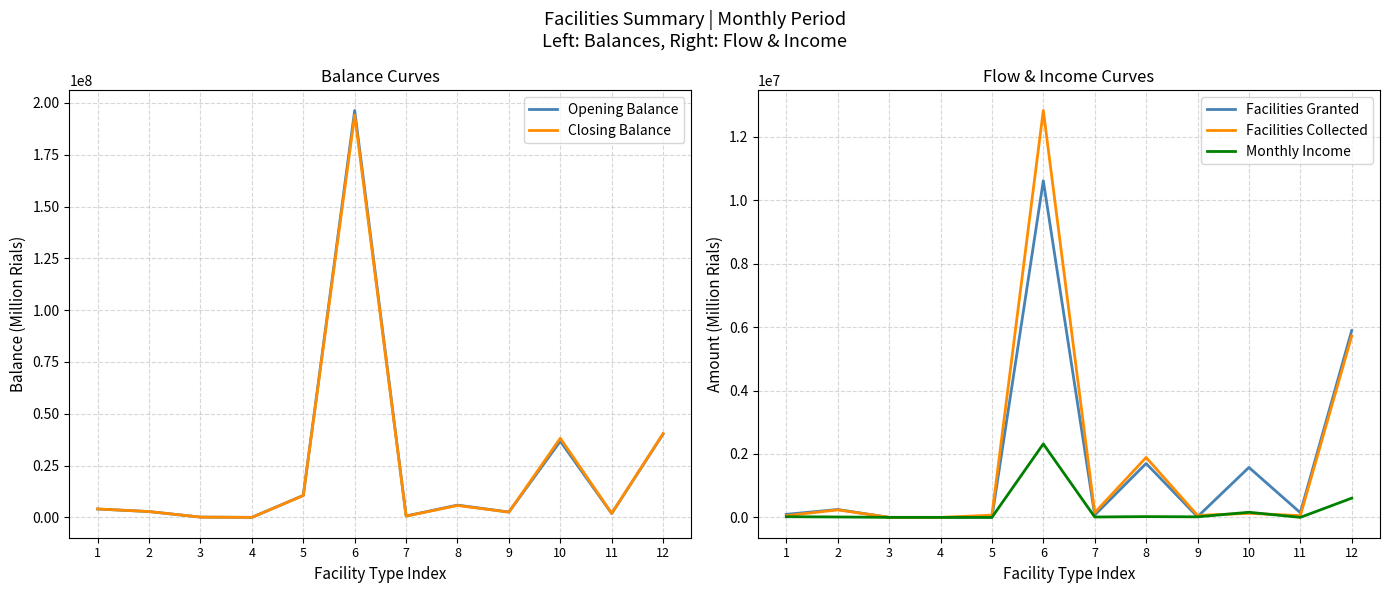

What is the value of the Closing Balance point at the 1st from the left?

4080260